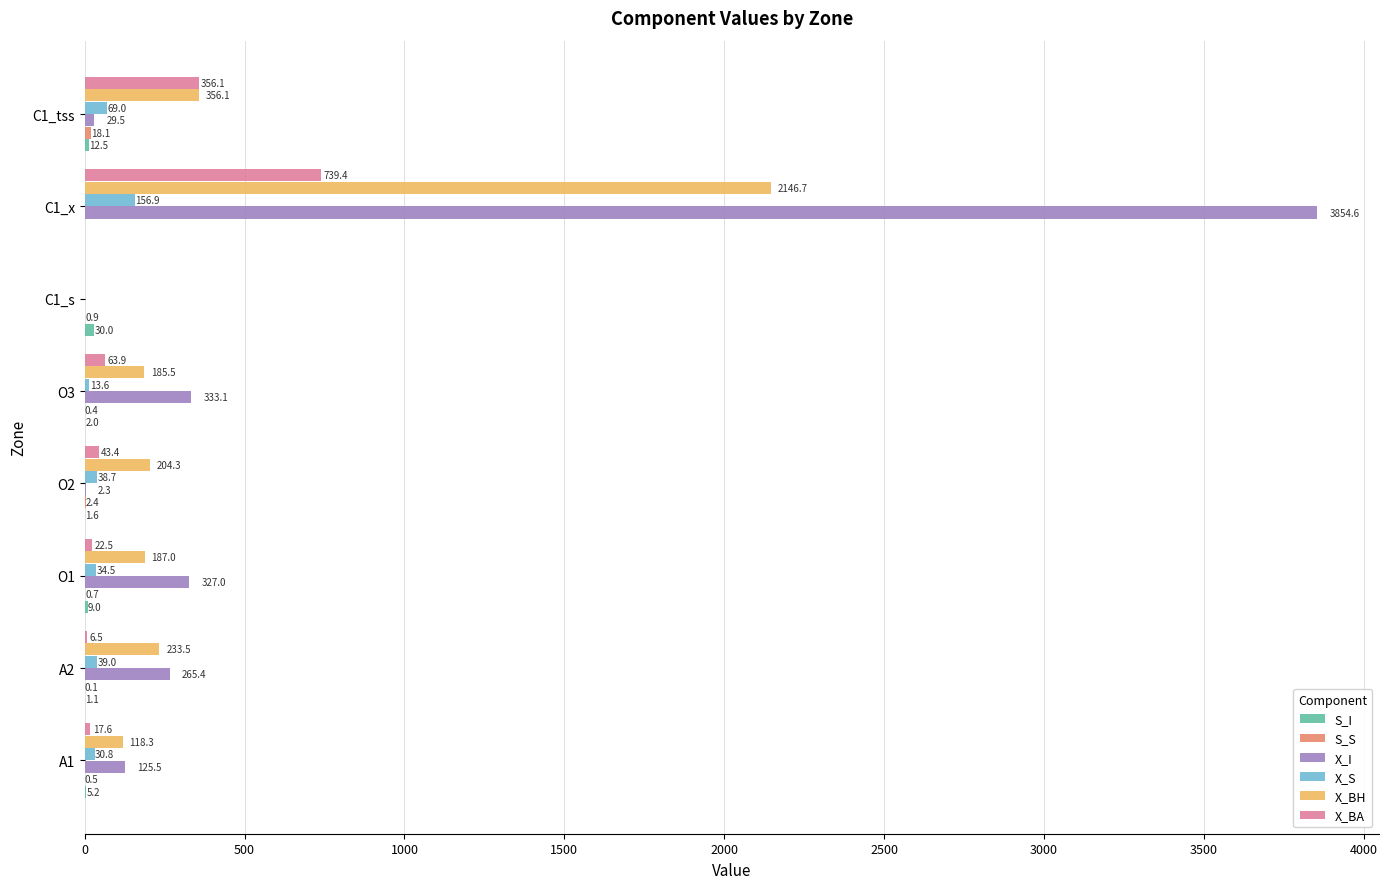

True or false: X_I has a value of 3854.6 at C1_x.

True